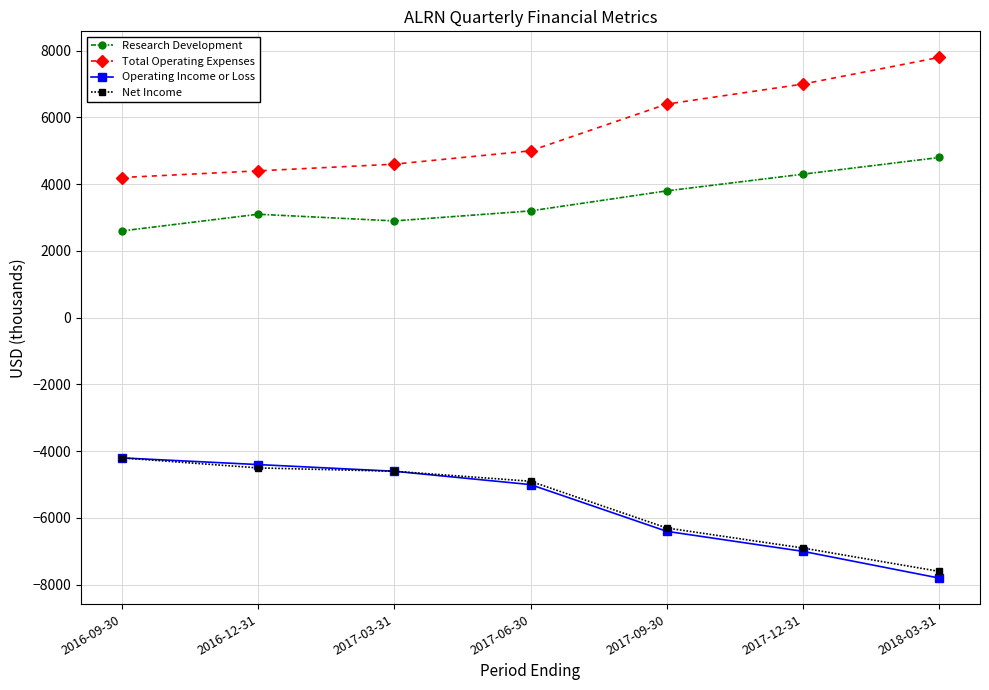

Where is Operating Income or Loss nearest to the value -6000?

2017-09-30